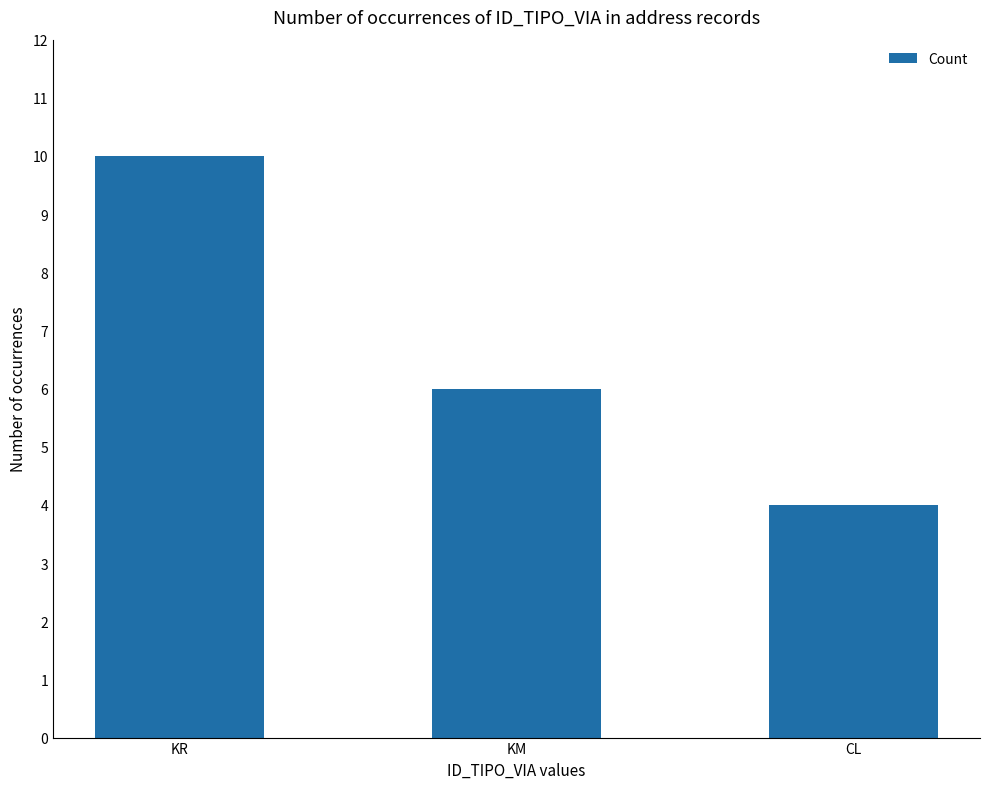

What is the minimum value shown in the chart?

4